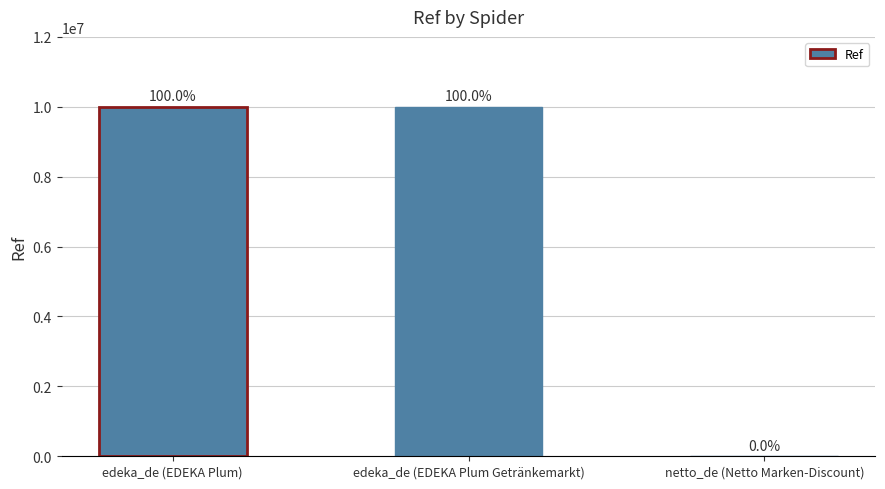

Read the value at edeka_de (EDEKA Plum Getränkemarkt), to the nearest 100.

10000500